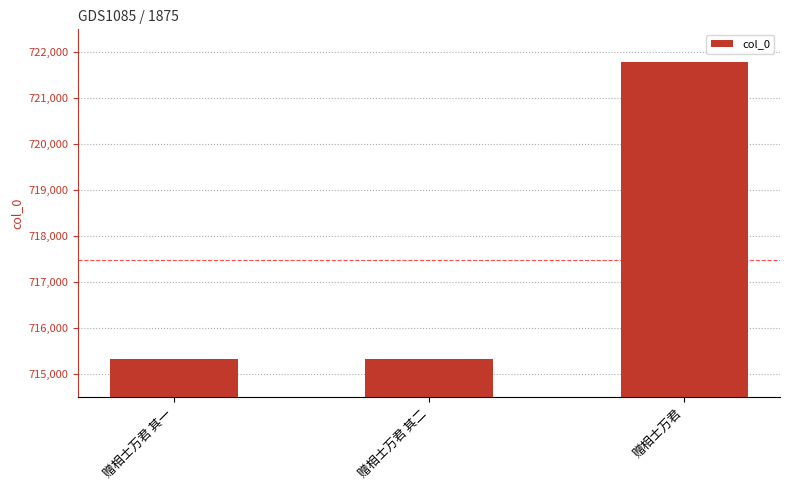

Are the bars horizontal?

No